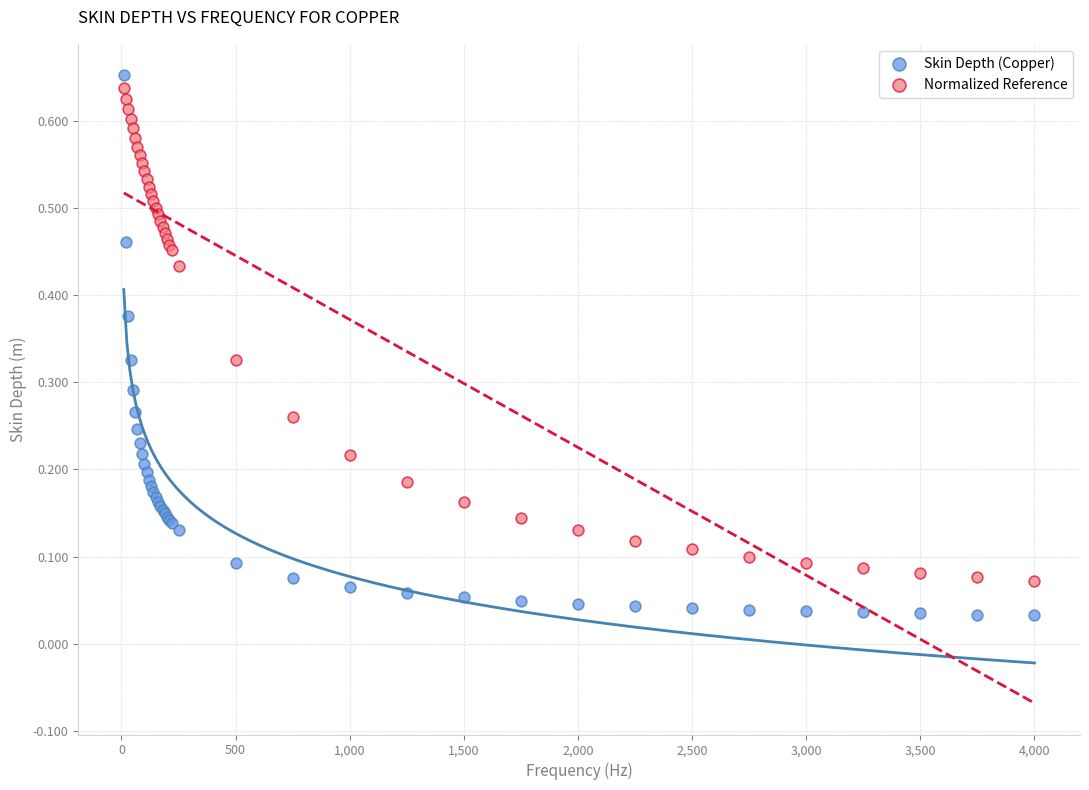

Which series has the largest Y range (max minus min)?

Skin Depth (Copper)